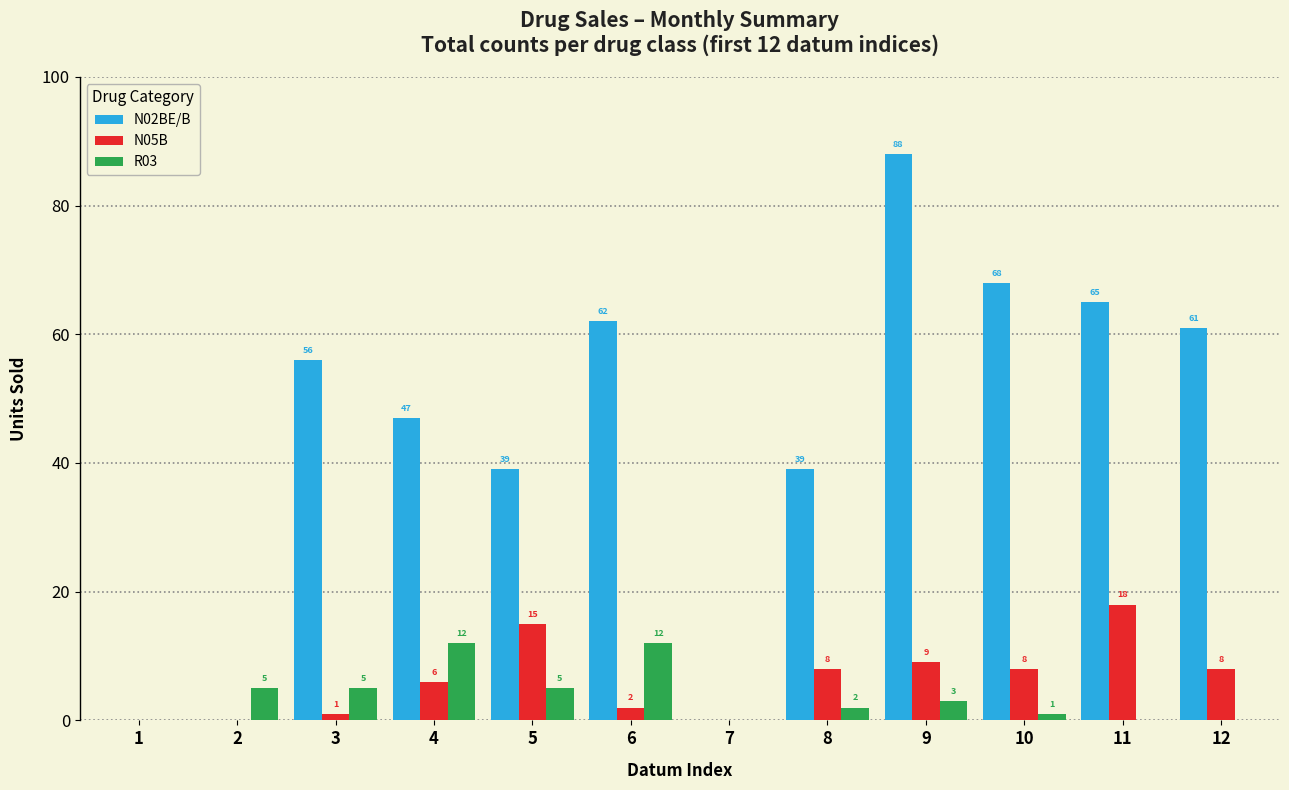

True or false: N02BE/B has a value of 22 at 5.

False